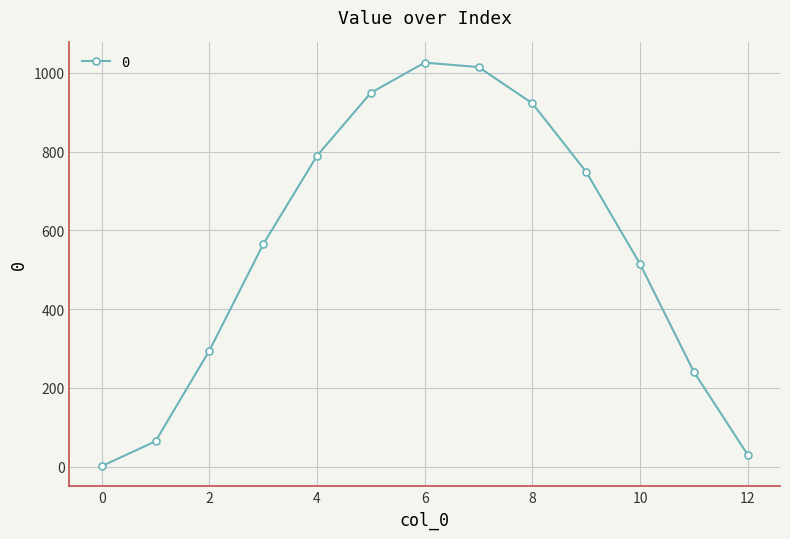

Reading left to right, extract all data points from this chart.

1.0	64.2	294.6	564.7	789.8	949.7	1026.3	1015.0	922.9	748.8	514.7	240.5	29.9